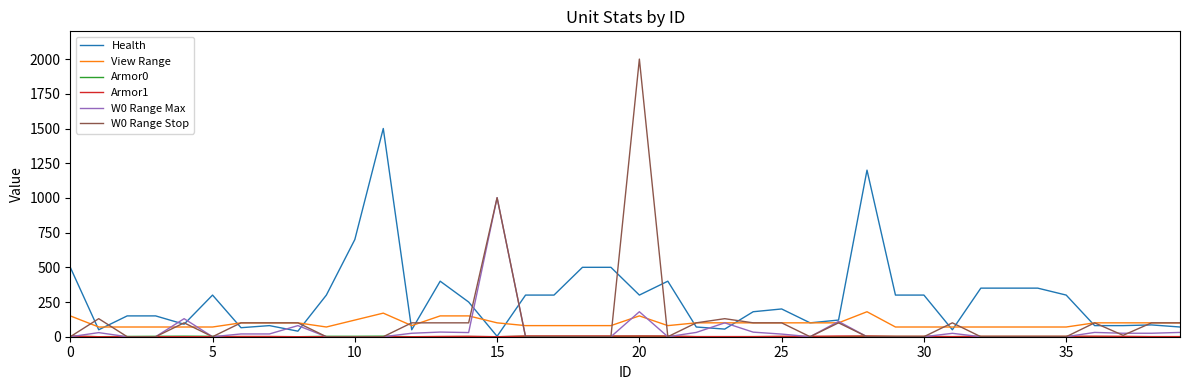

What is the highest value of the View Range series?

180.0